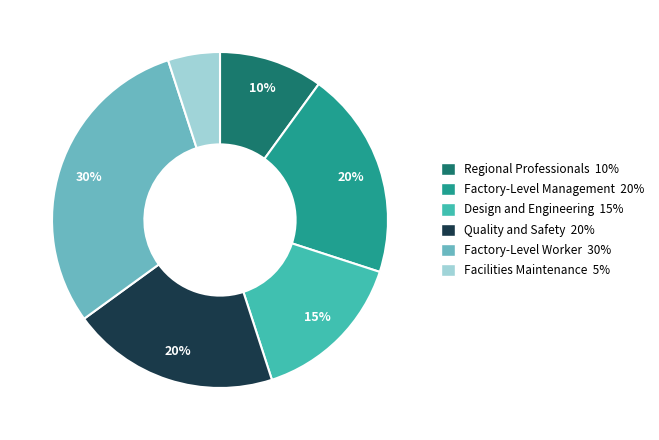

Which category has the biggest portion of the pie?

Factory-Level Worker